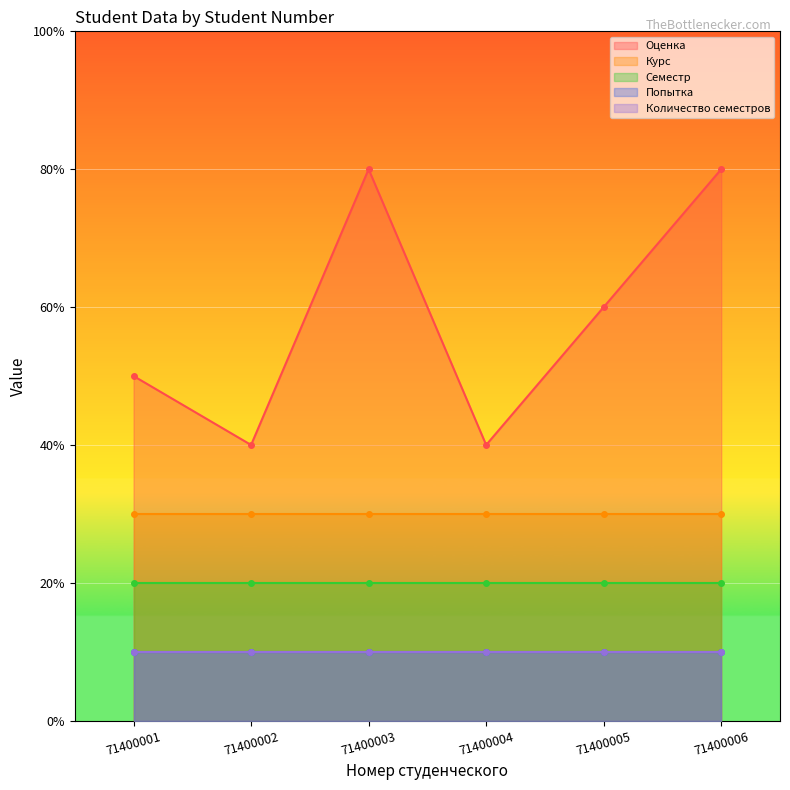

Reading left to right, list all the values displayed in this chart.

Оценка: 5	4	8	4	6	8
Курс: 3	3	3	3	3	3
Семестр: 2	2	2	2	2	2
Попытка: 1	1	1	1	1	1
Количество семестров: 1	1	1	1	1	1